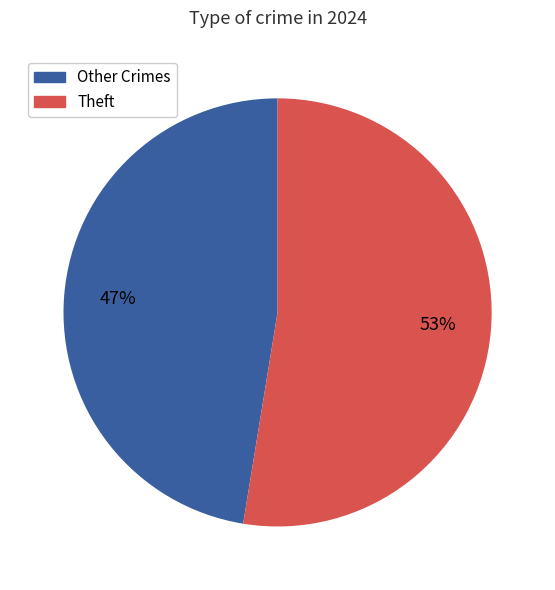

To the nearest percent, what is the average slice percentage?

50%